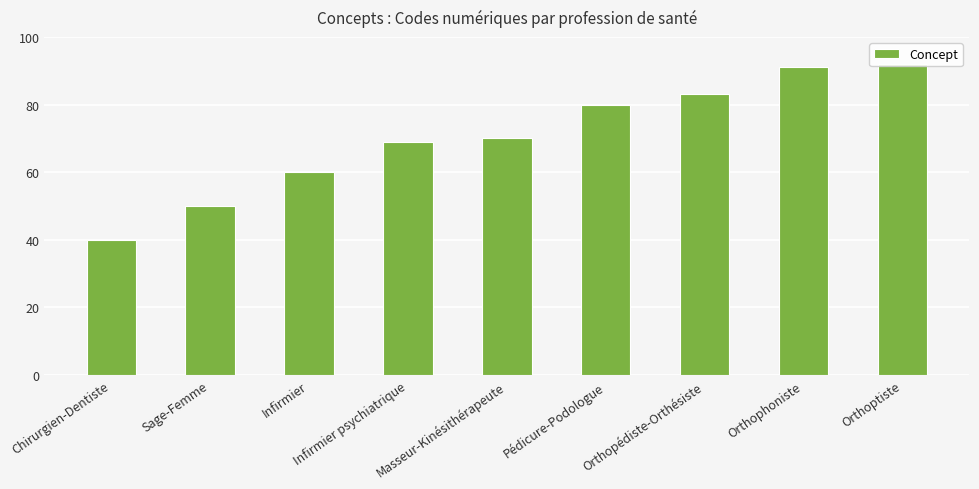

How many values are below 70?

4